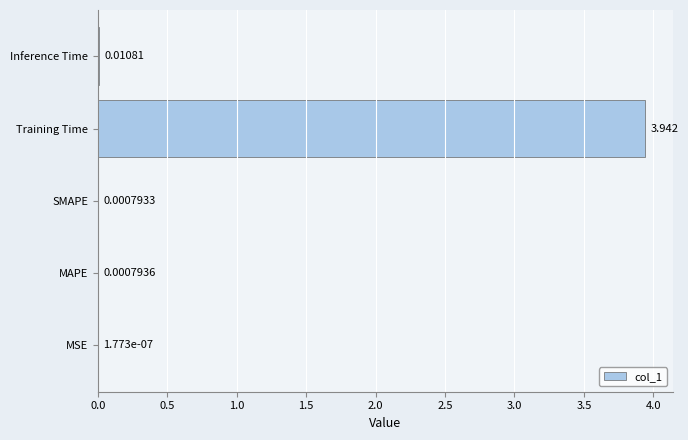

At which label is the value closest to 1?

Inference Time